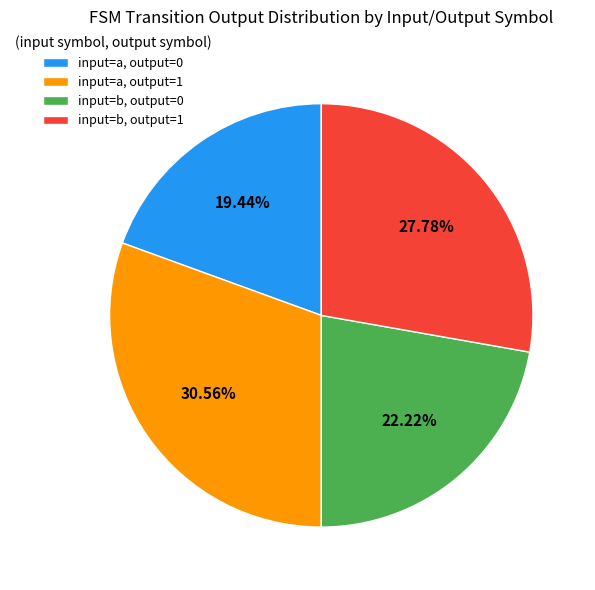

Is input=b, output=1 the majority of the pie?

No